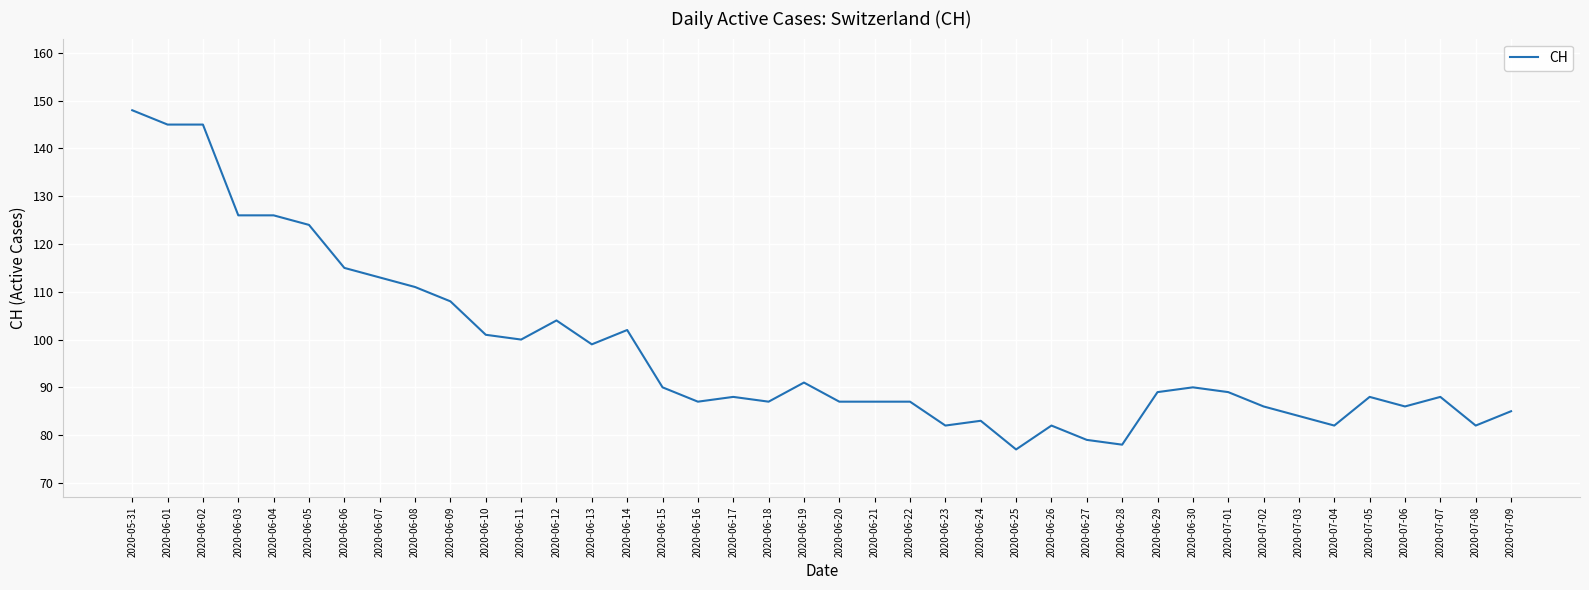

The chart shows a value of 29 at 2020-06-22. True or false?

False